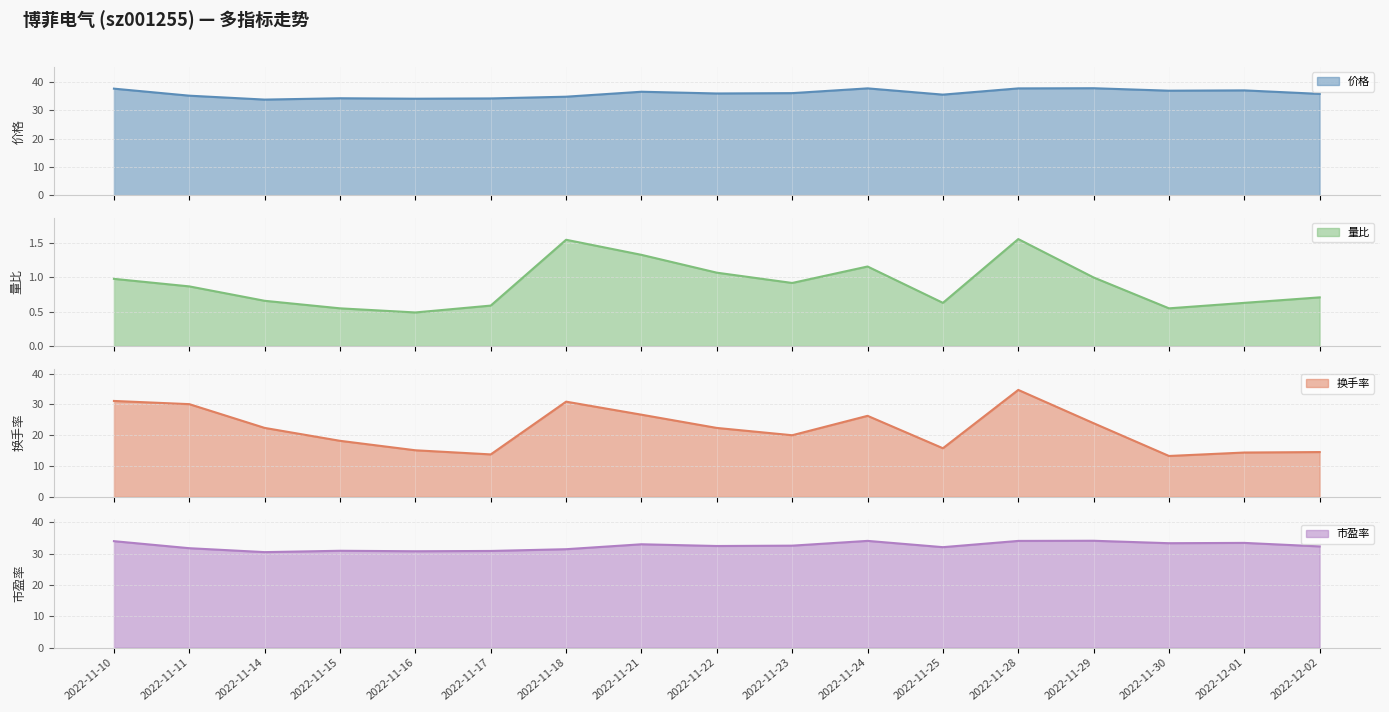

Rank the categories by 价格 value from highest to lowest.

2022-11-29, 2022-11-24, 2022-11-28, 2022-11-10, 2022-12-01, 2022-11-30, 2022-11-21, 2022-11-23, 2022-11-22, 2022-12-02, 2022-11-25, 2022-11-11, 2022-11-18, 2022-11-15, 2022-11-17, 2022-11-16, 2022-11-14